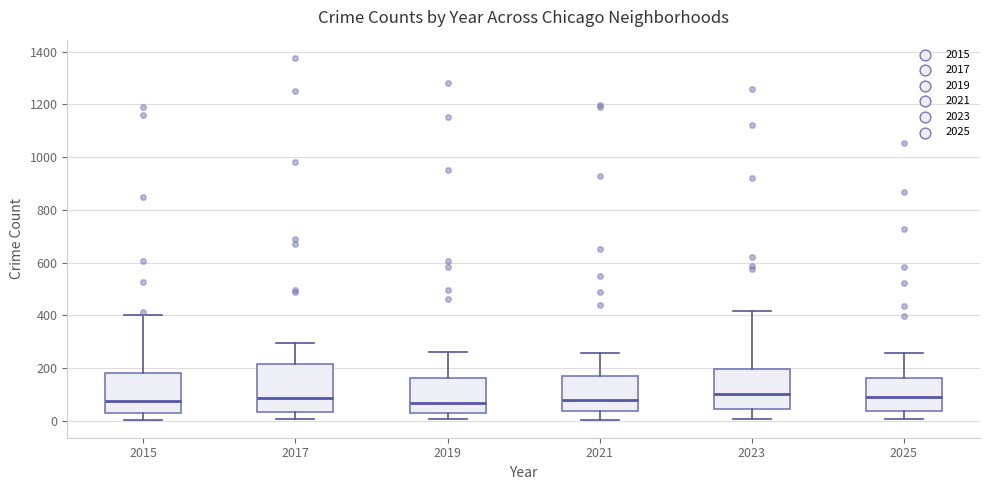

Reading left to right, read every box against the y-axis: the position of its median line, the range the box covers, and the ends of its whiskers. The values are not printed on the chart, so give them approximately, as read against the axis.

2015: median 80, box 40 to 180, whiskers 0 to 400
2017: median 80, box 40 to 220, whiskers 0 to 300
2019: median 60, box 20 to 160, whiskers 0 to 260
2021: median 80, box 40 to 180, whiskers 0 to 260
2023: median 100, box 40 to 200, whiskers 0 to 420
2025: median 80, box 40 to 160, whiskers 0 to 260